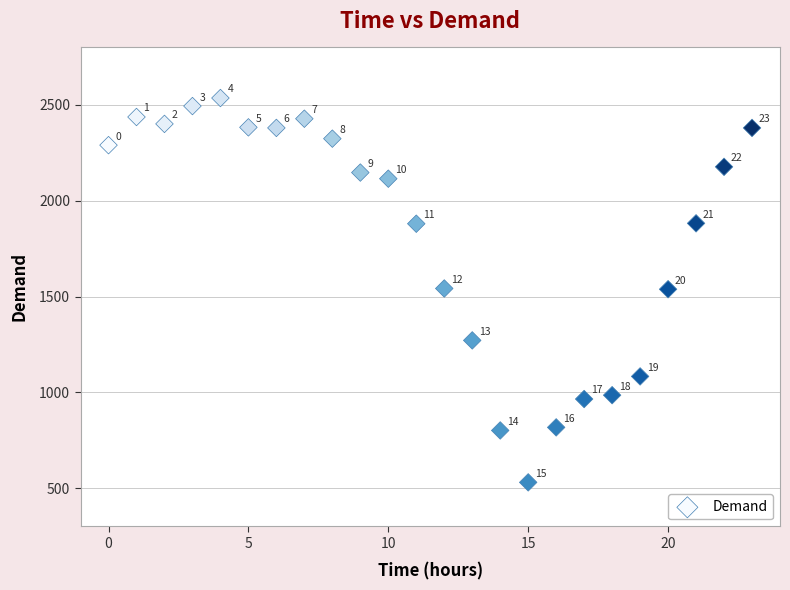

What Y value in the scatter plot is closest to 1533?

1538